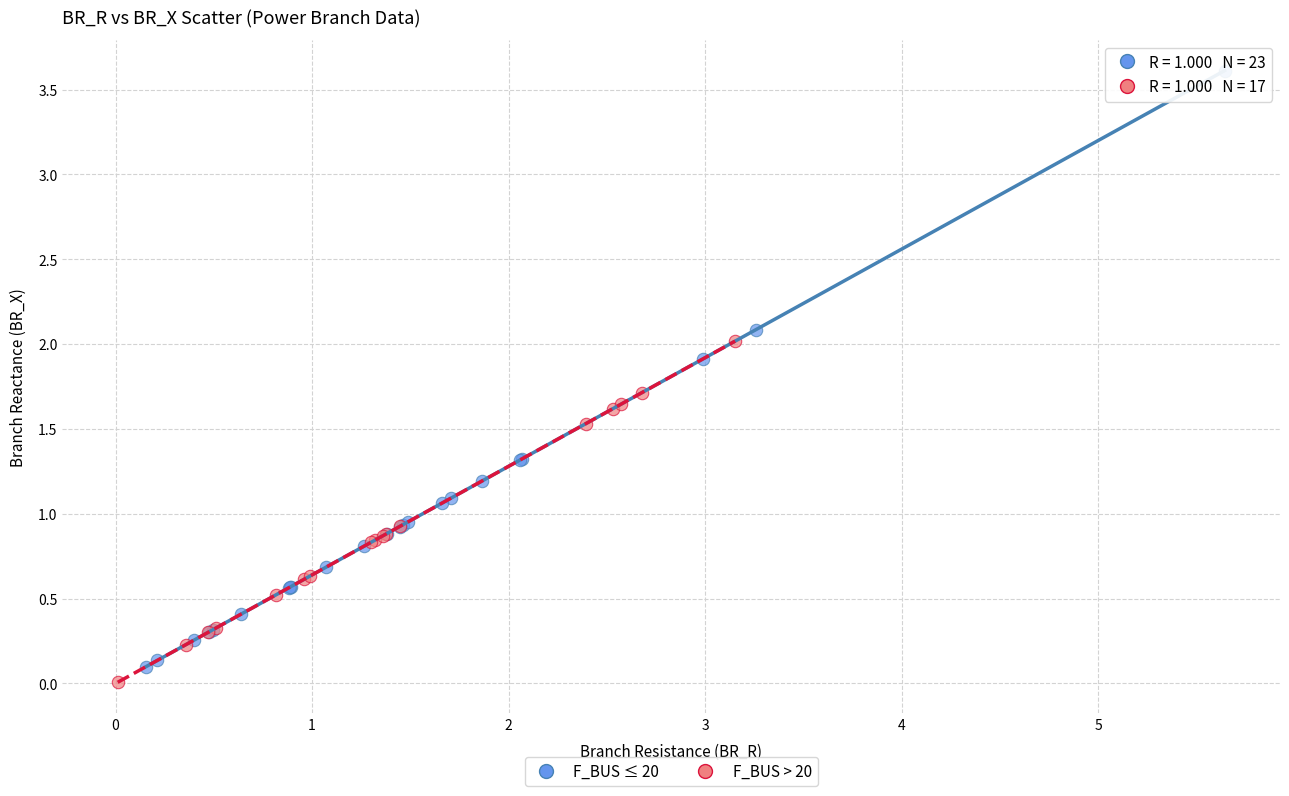

Which series has the largest Y range (max minus min)?

F_BUS ≤ 20